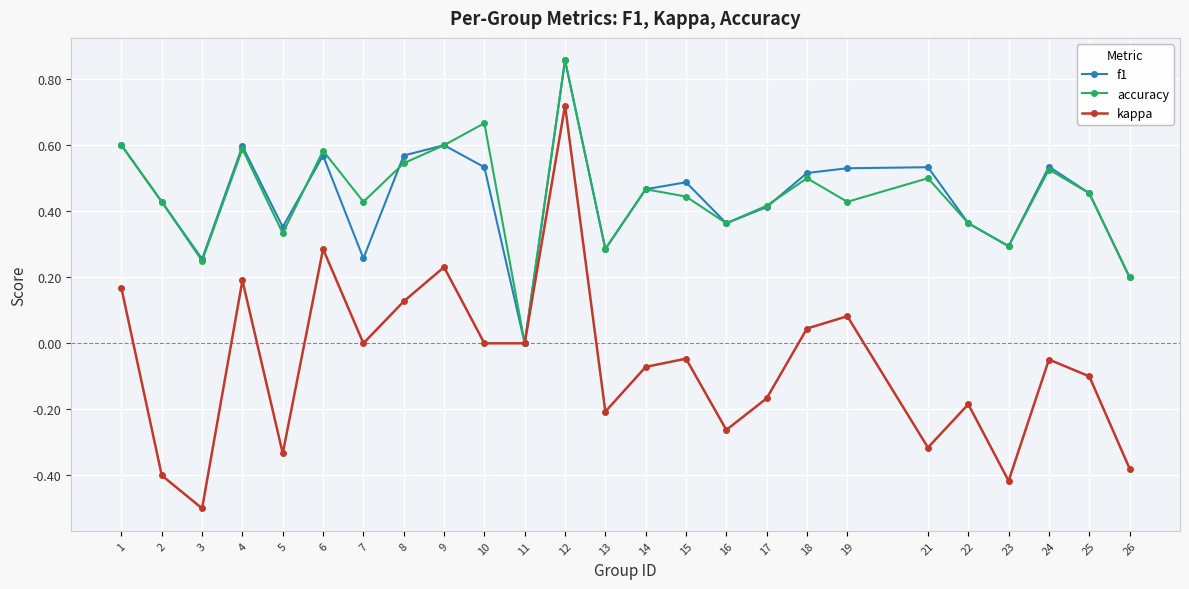

At which label does kappa reach its minimum?

3